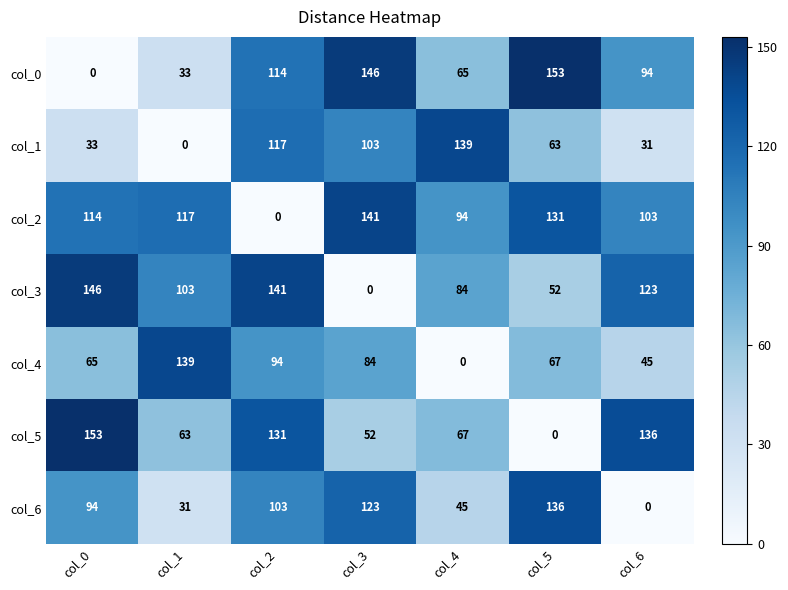

What is the difference between the col_5 values at col_0 and col_5?

153